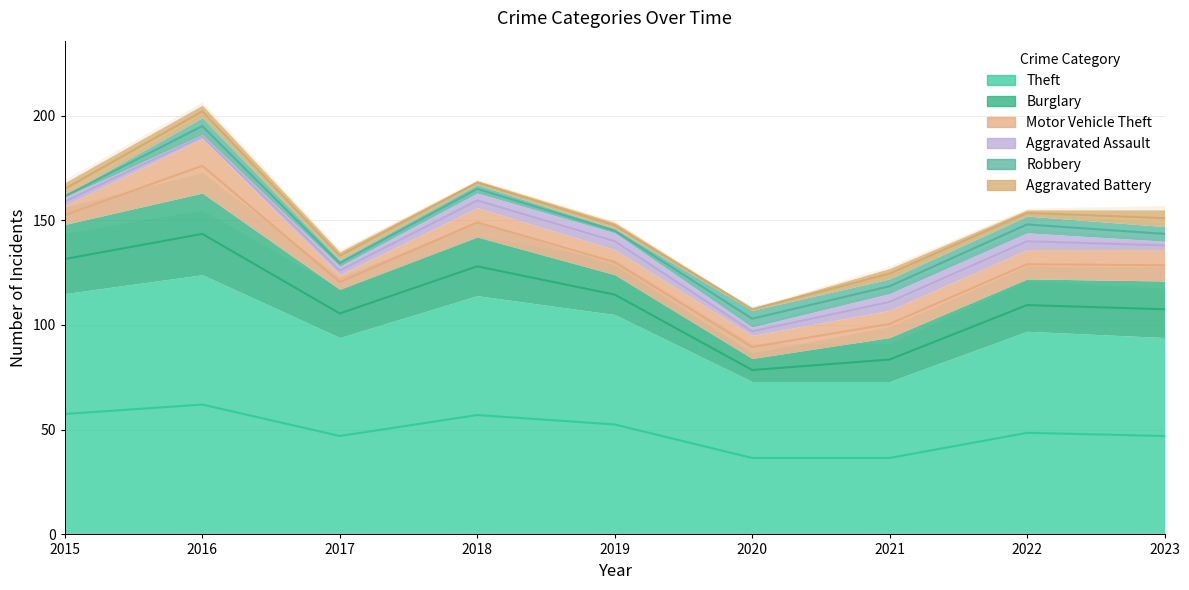

How many distinct data groups are displayed?

6